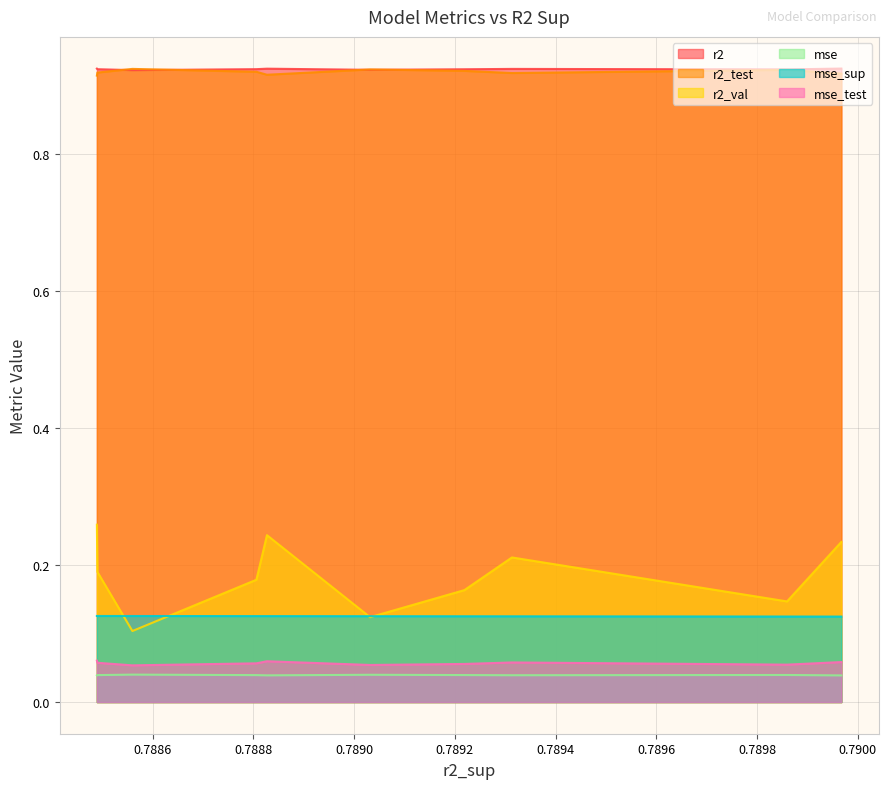

Count the number of categories in the chart.

10